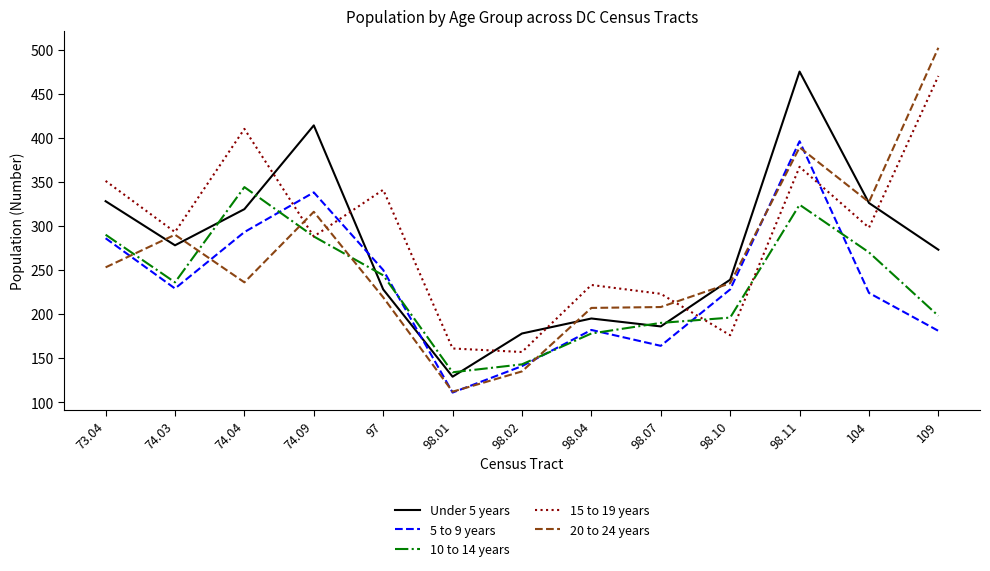

Is it true that 5 to 9 years equals 396 at 98.11?

True